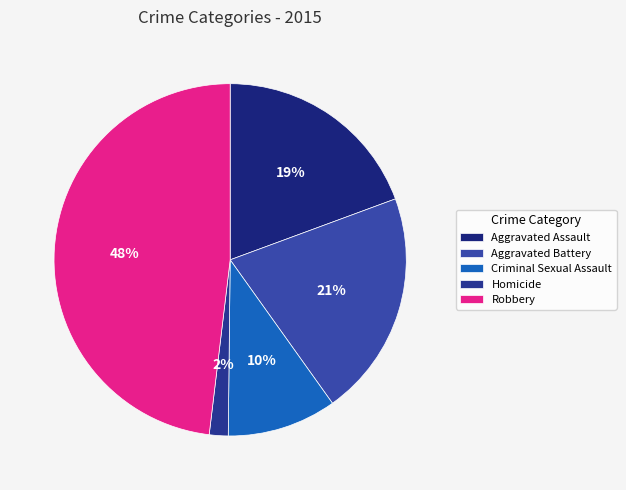

Is there any slice that represents more than half of the pie?

No